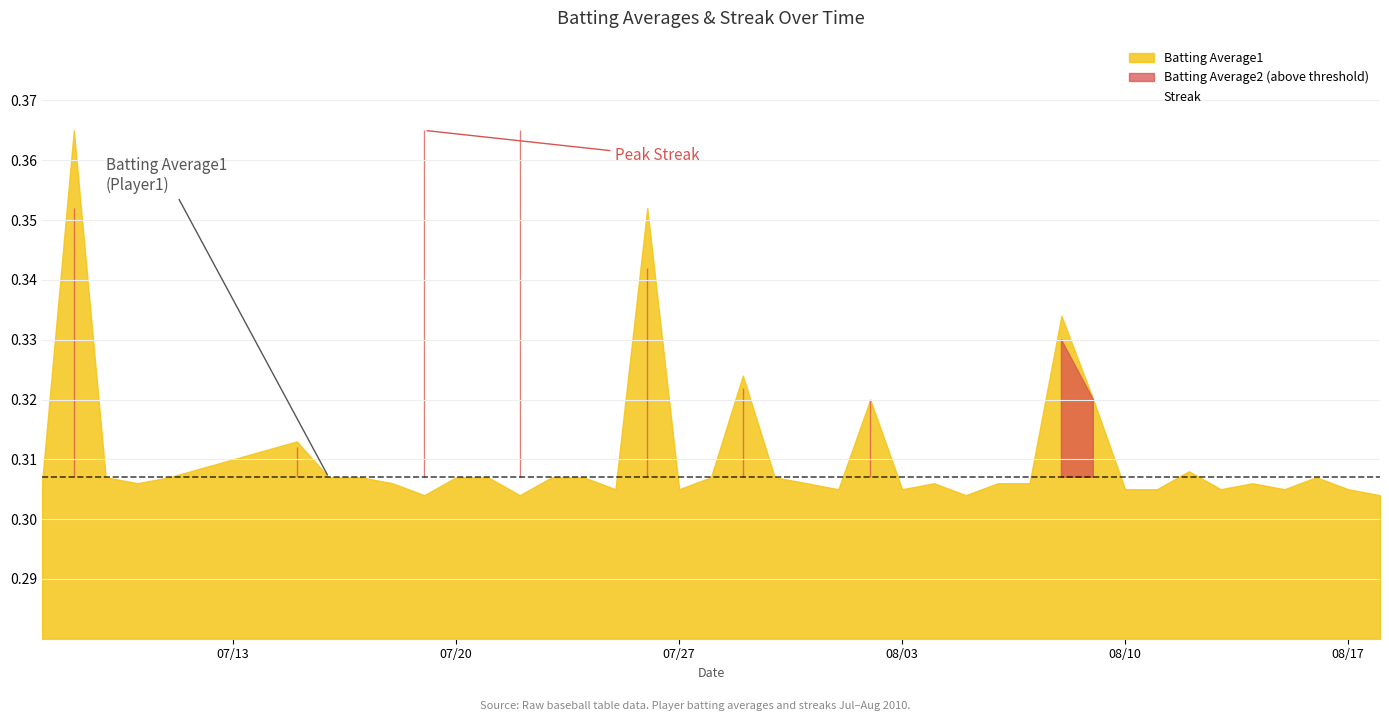

What is the difference between the highest and lowest values at 30?

0.3